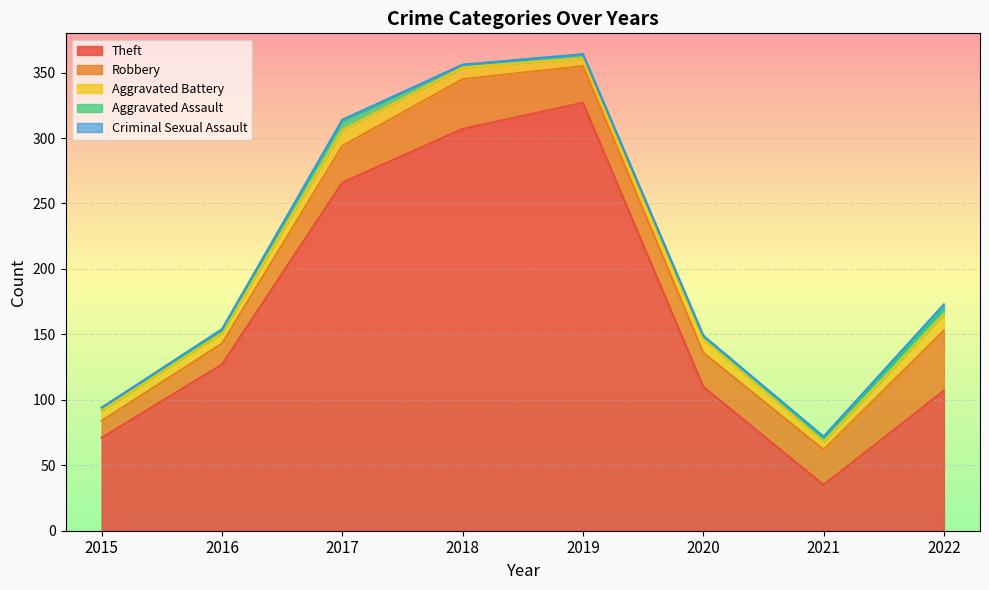

What is the average value of the Aggravated Battery series?

9